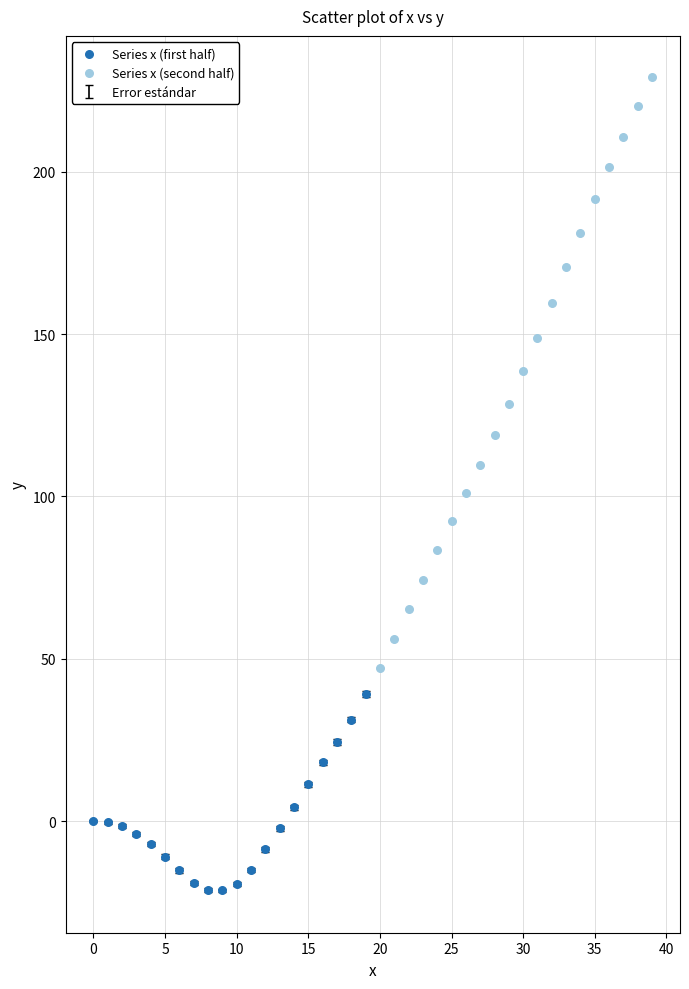

Which series contains the highest Y value?

Series x (second half)